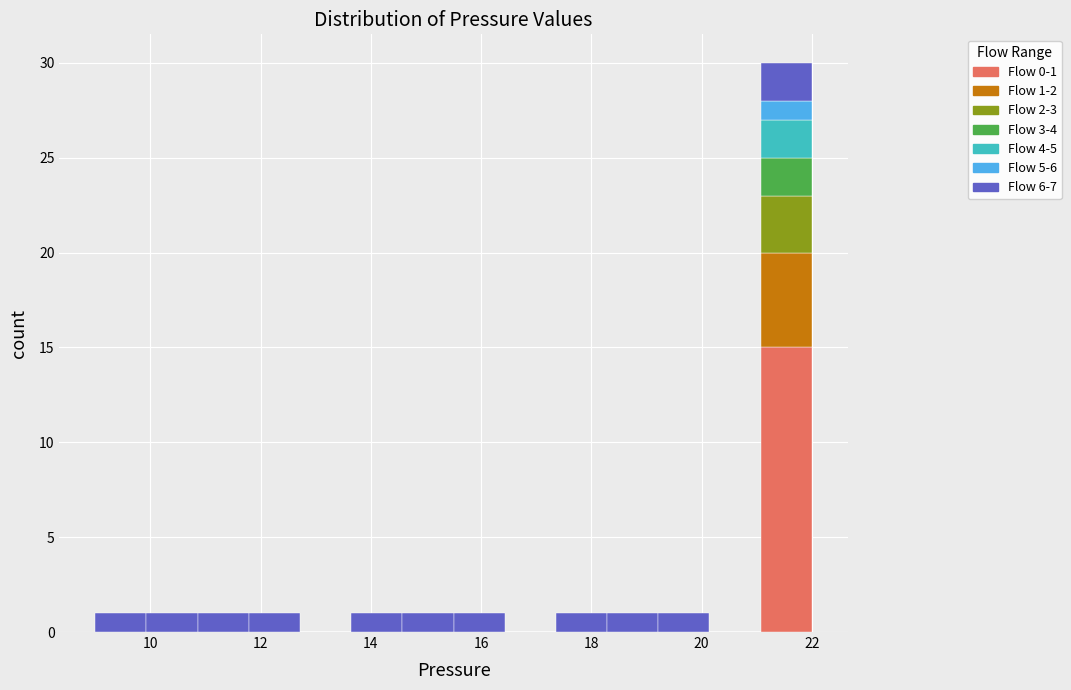

Which range on the x-axis has the tallest stacked bar (by total height)?

21.0 to 22.0